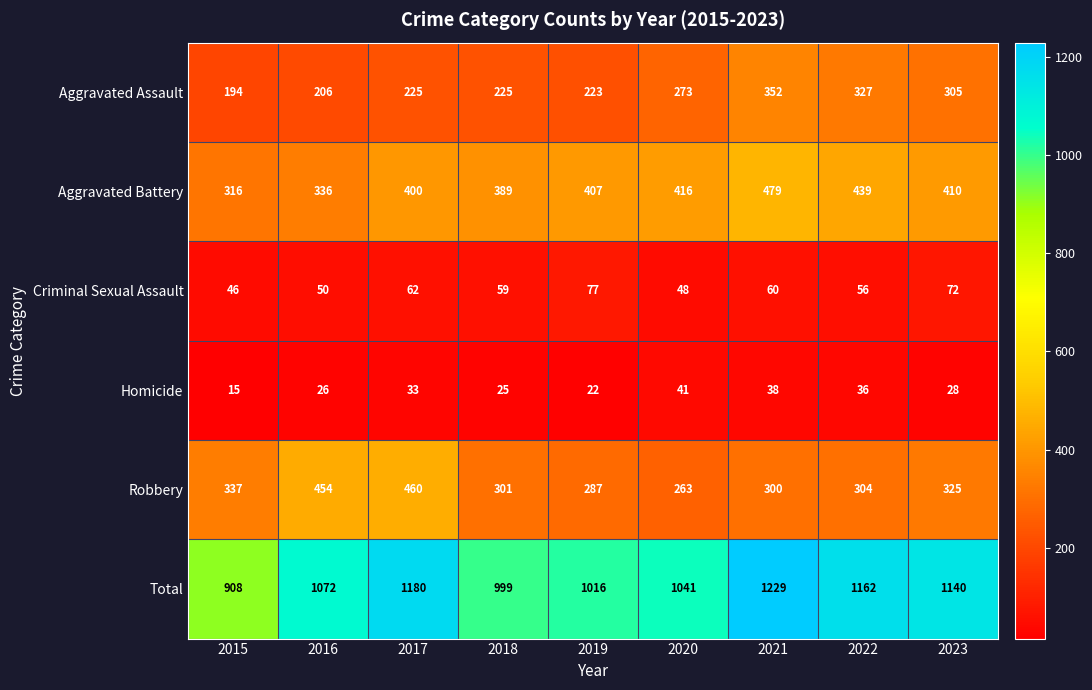

Which series has the largest range (max minus min)?

Total